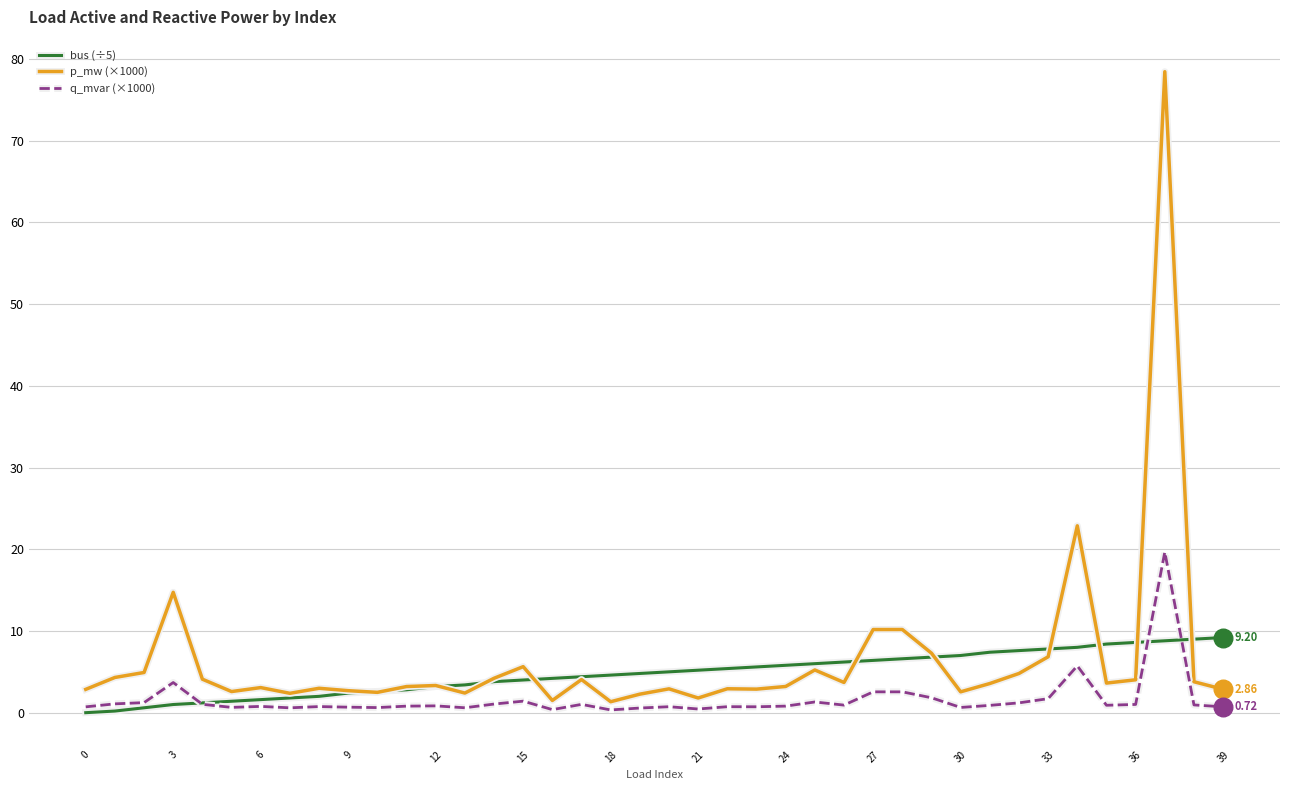

Which series has the largest range (max minus min)?

p_mw (×1000)